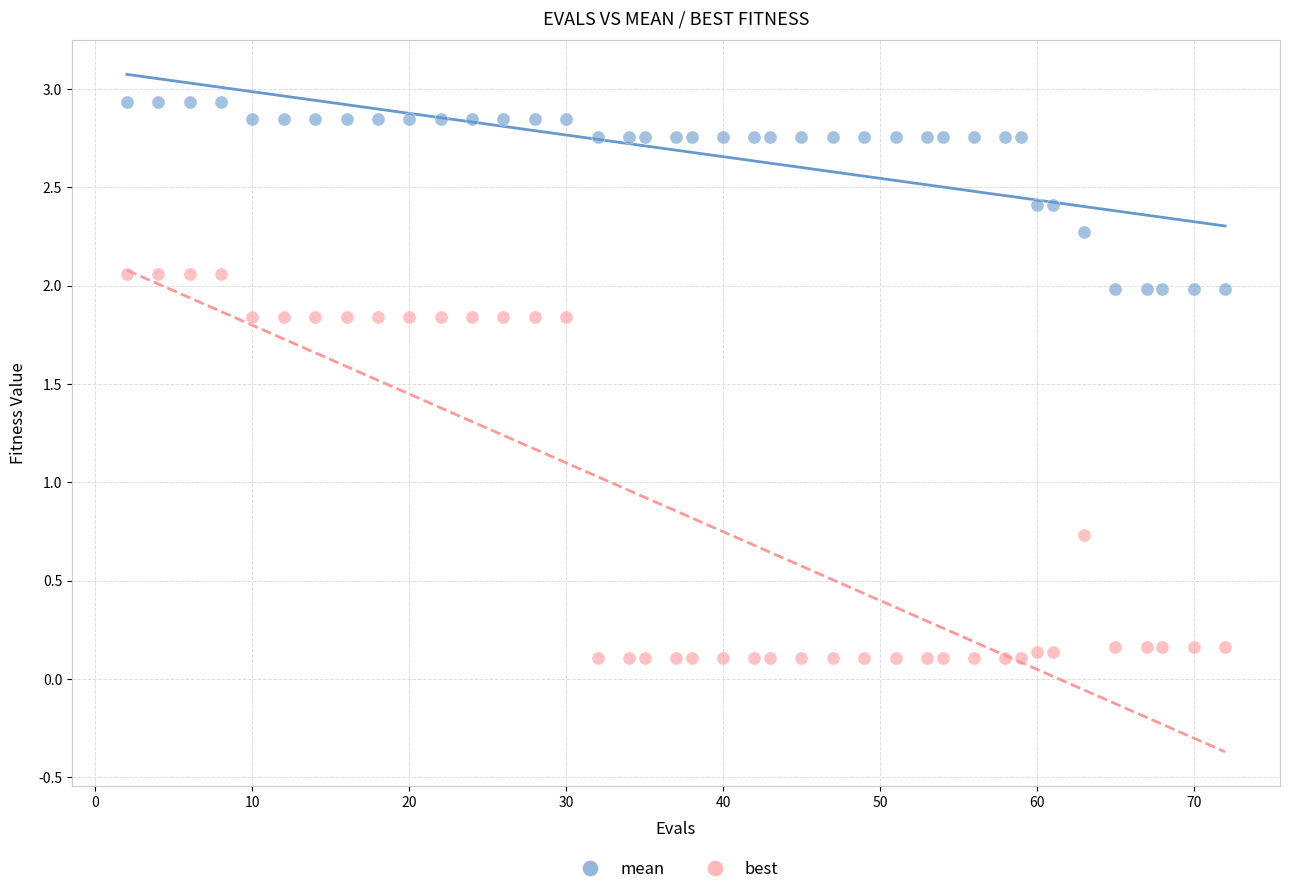

Across all data points, what is the range of X values (max minus min)?

70.0